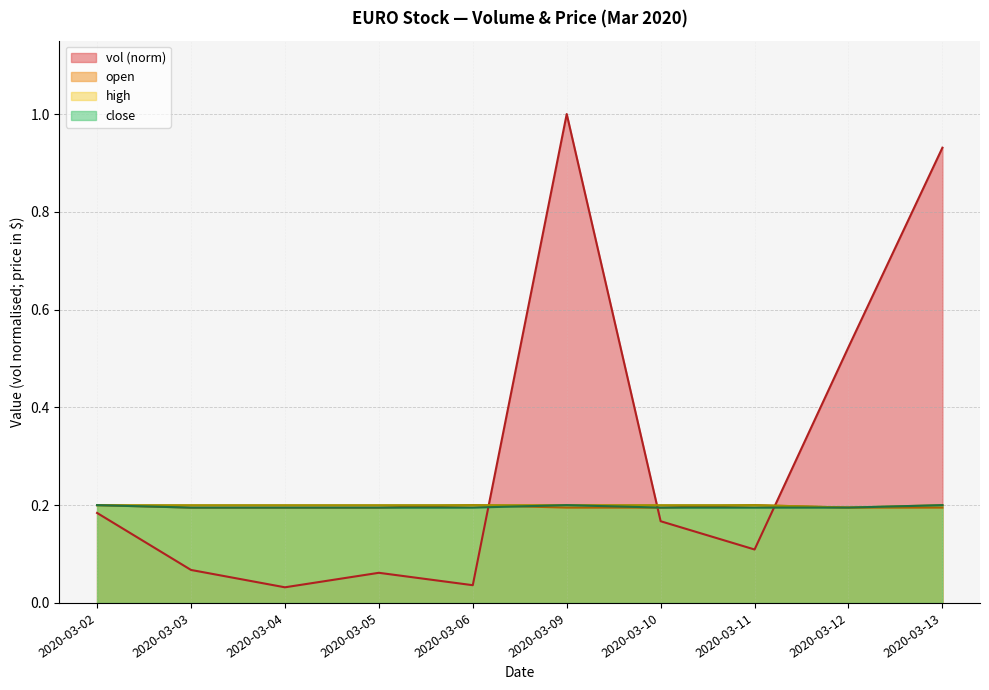

At 2020-03-03, list the series in order from smallest to largest.

vol, open, close, high